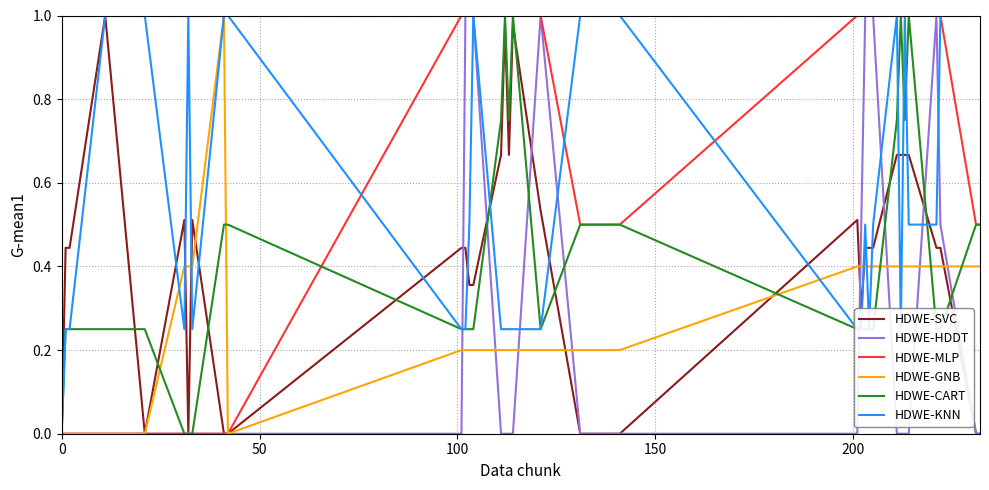

Does the chart display data point markers on the line(s)?

No